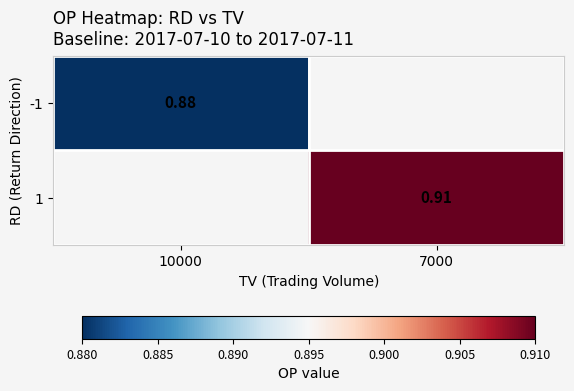

List the series in order of their peak value, lowest first.

-1, 1